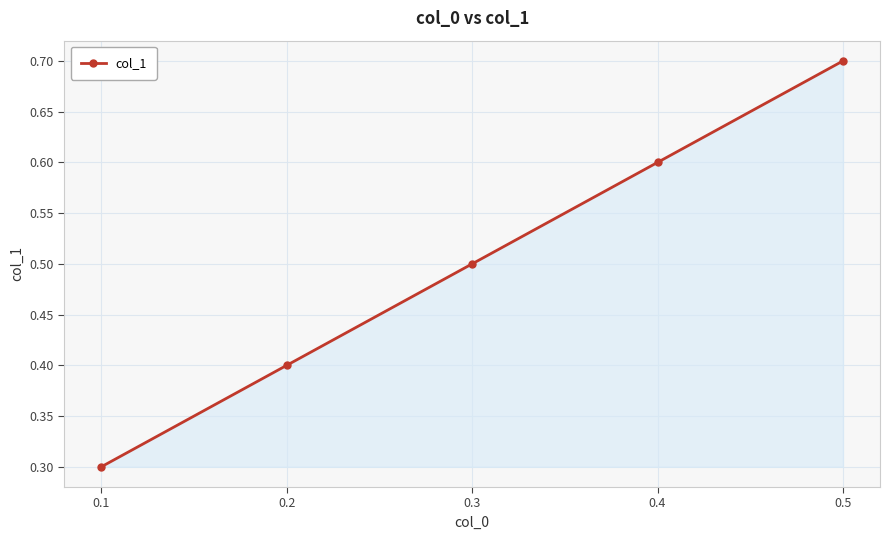

Reading left to right, list all the values displayed in this chart.

0.3	0.4	0.5	0.6	0.7